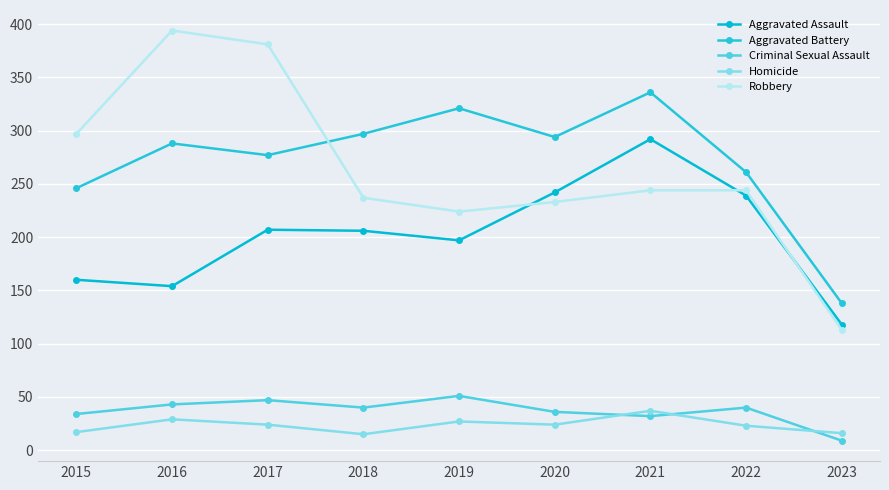

Rank the categories by Aggravated Assault value from highest to lowest.

2021, 2020, 2022, 2017, 2018, 2019, 2015, 2016, 2023